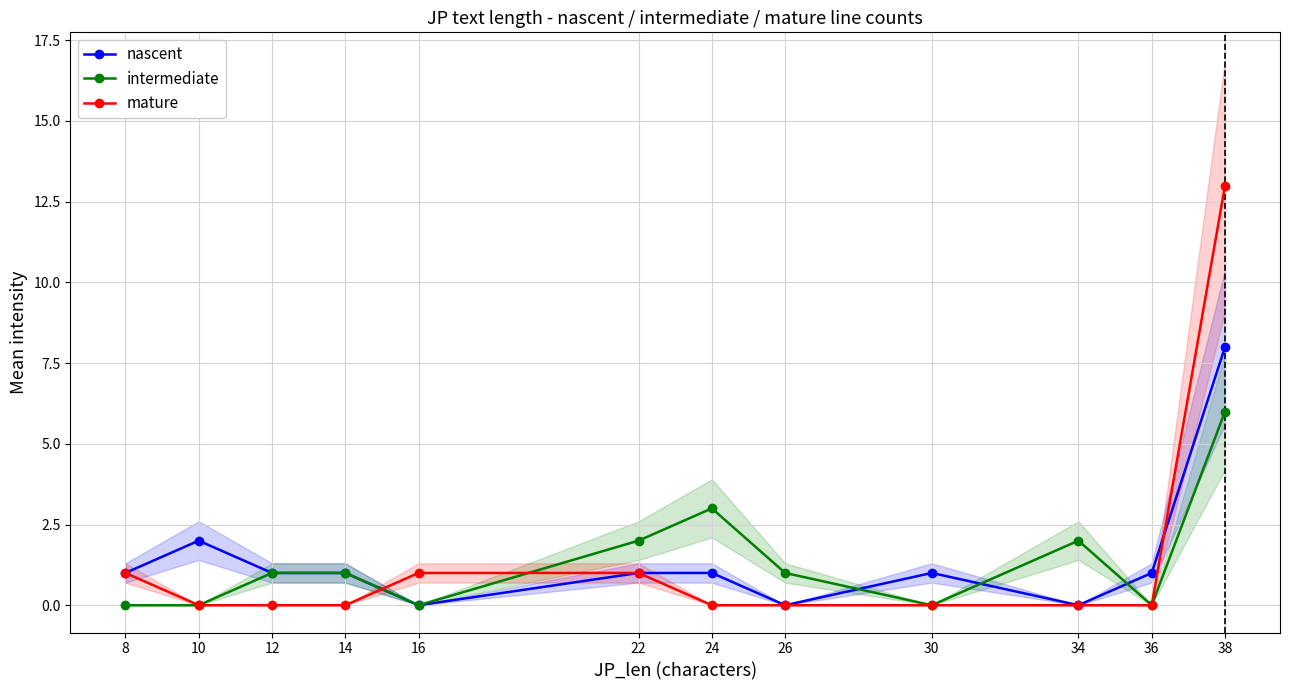

How many data points does each series have?

12